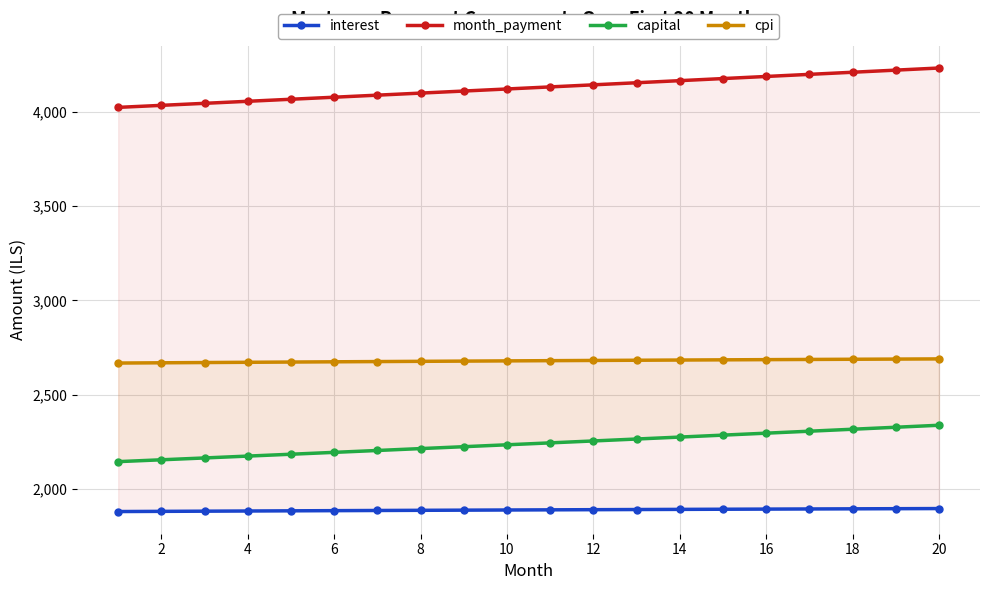

List the series in order of their peak value, lowest first.

interest, capital, cpi, month_payment